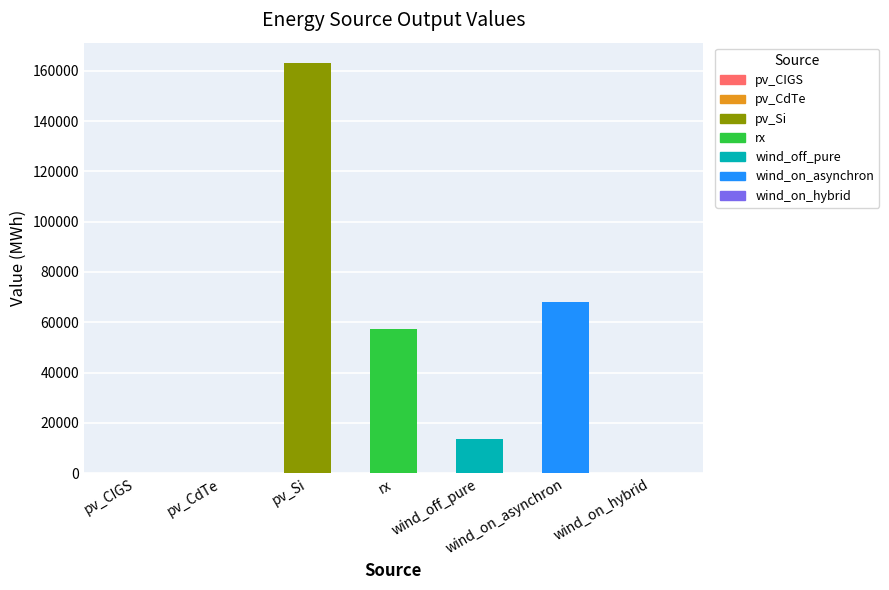

What is the change in value from pv_Si to wind_off_pure?

-149525.4